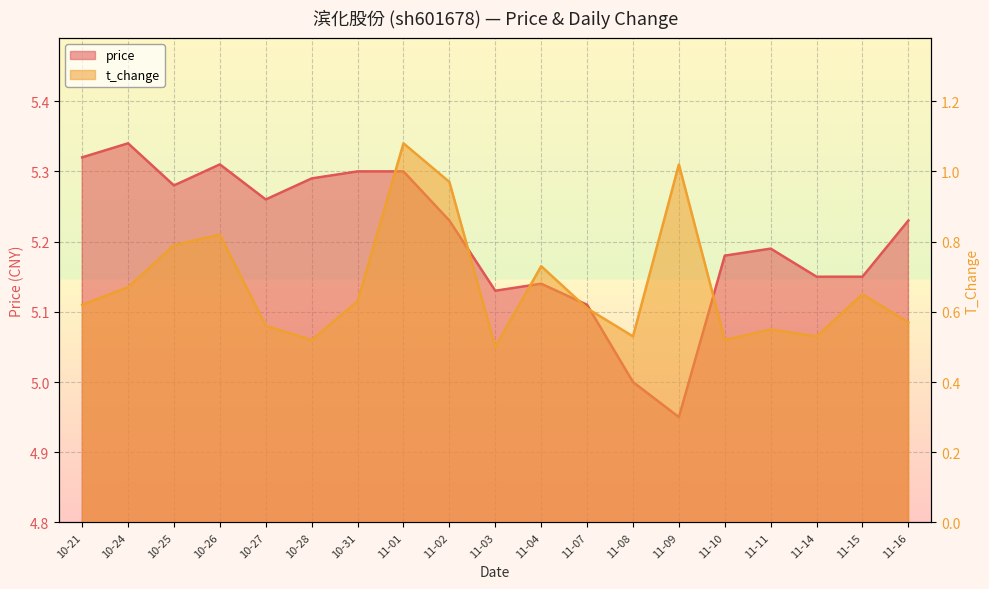

What is the spread (max minus min) of values at 11-03?

4.6